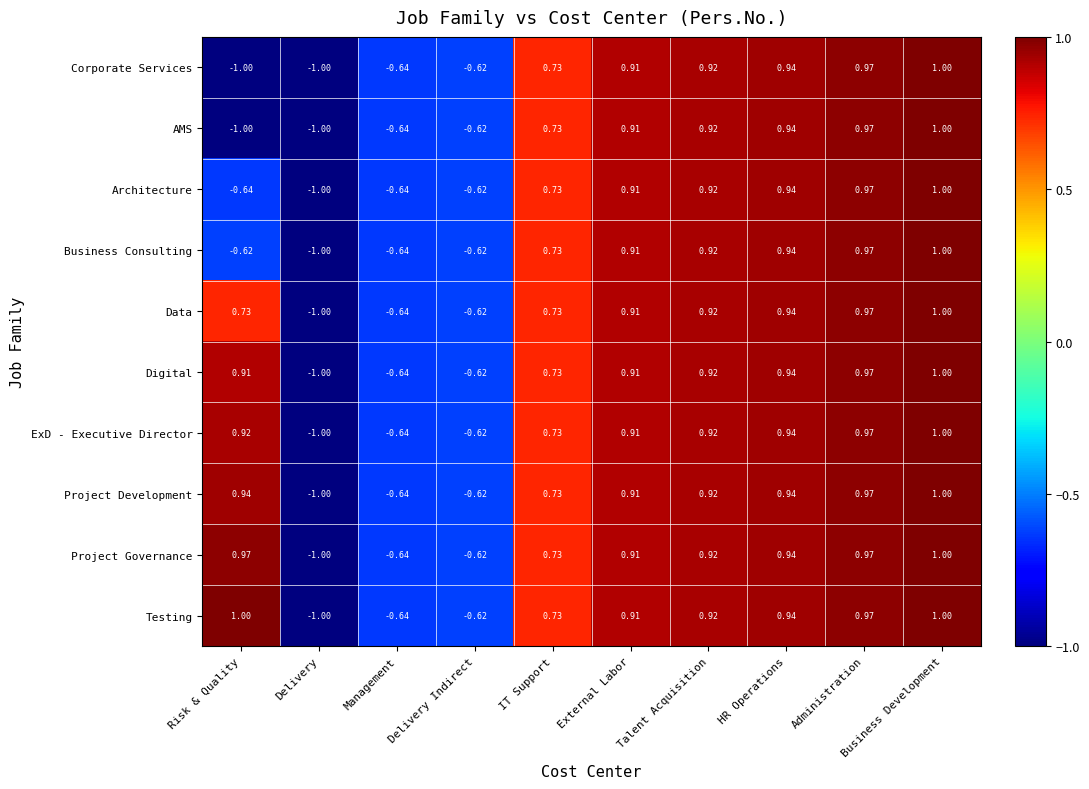

Count the number of categories in the chart.

10